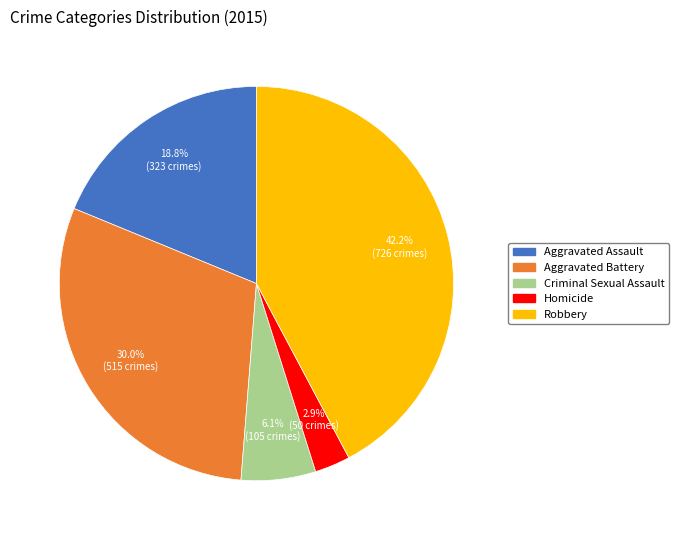

To the nearest percent, what portion does Homicide represent?

3%